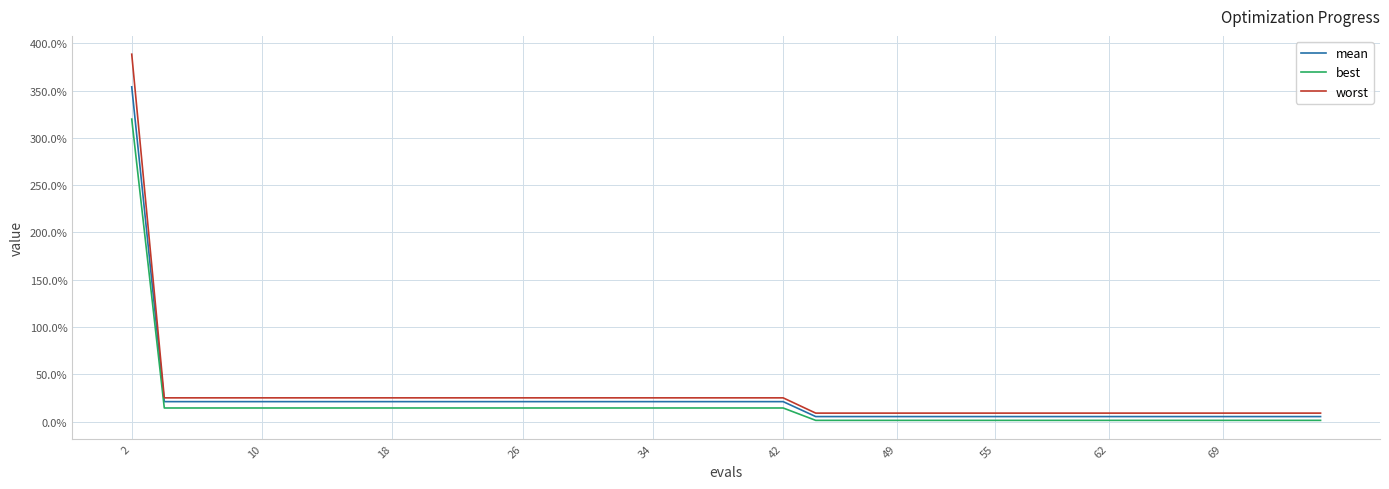

Is this an area chart (filled region under the line)?

No